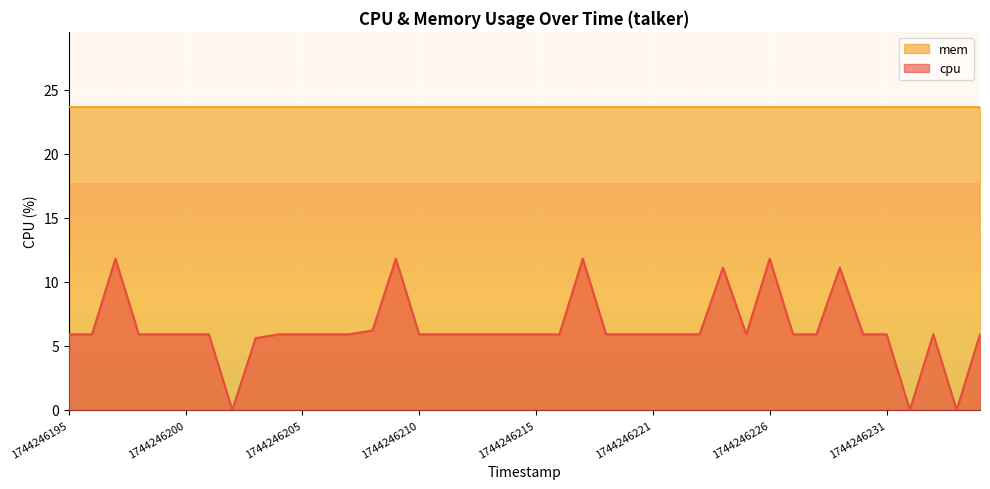

Count the number of values greater than 5.

37